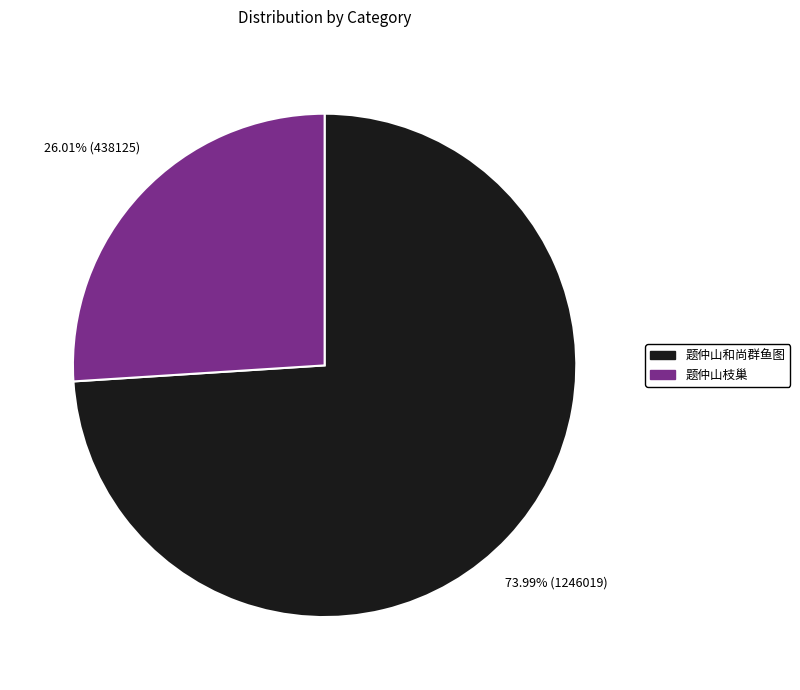

The 题仲山和尚群鱼图 slice represents 74% of the pie. True or false?

True